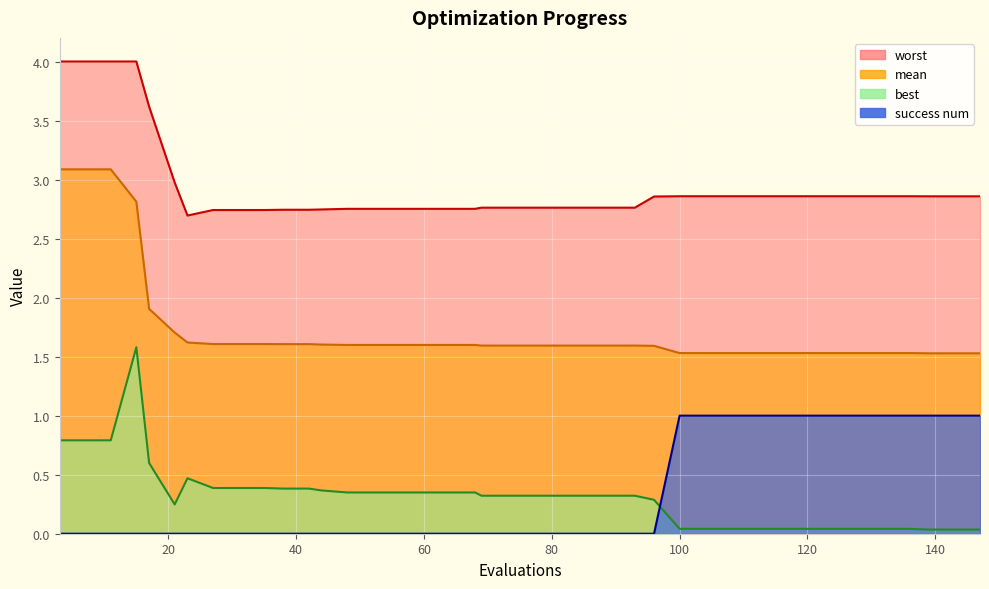

Rank the series at 68 from lowest to highest value.

success num, best, mean, worst